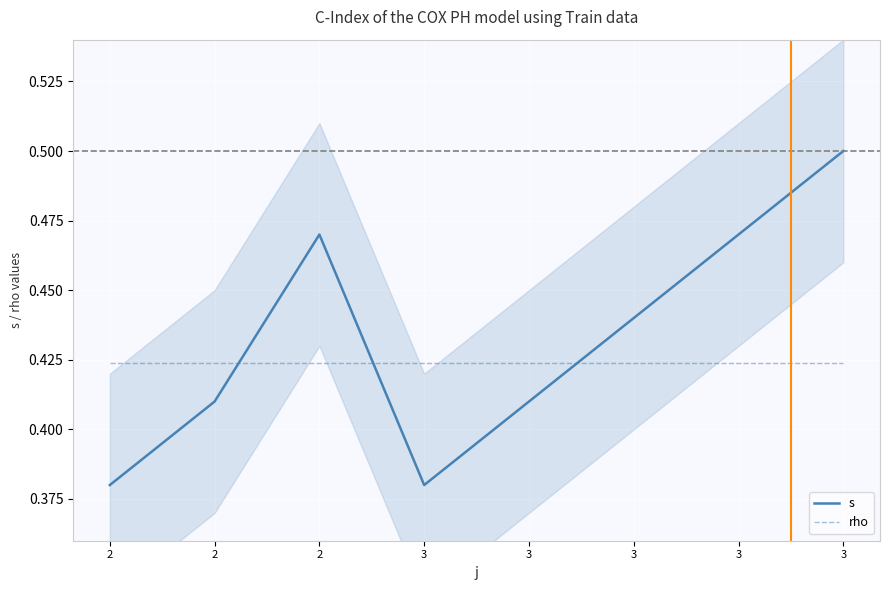

Is this an area chart (filled region under the line)?

No